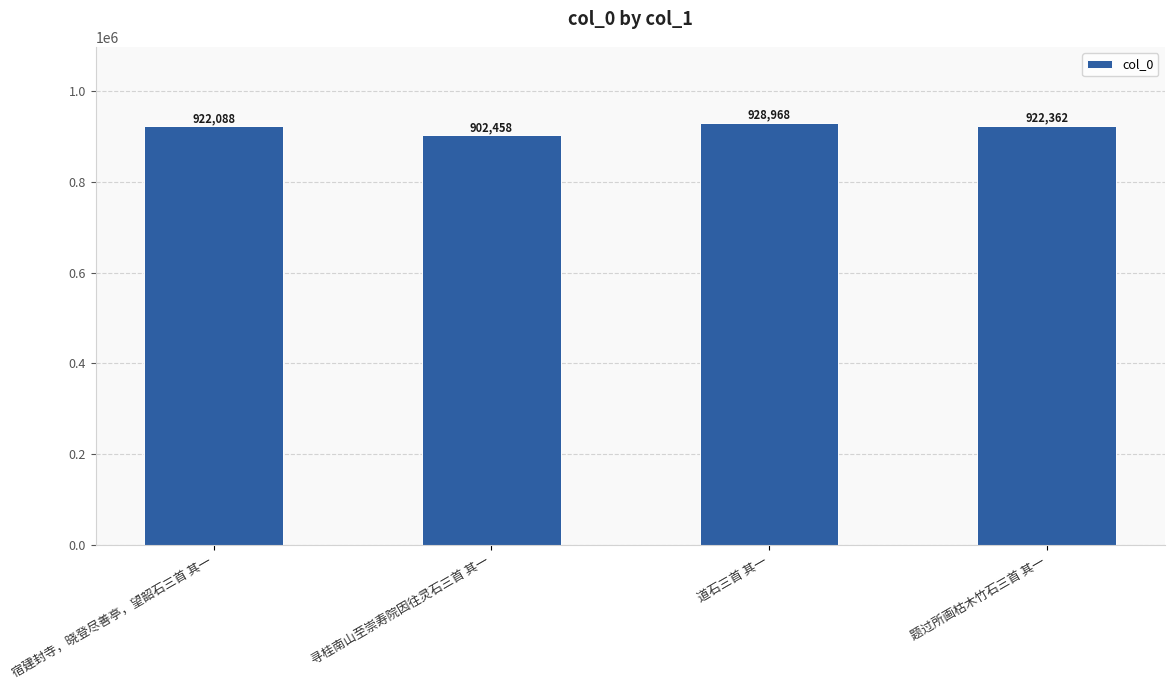

Between 道石三首 其一 and 寻桂南山至崇寿院因往灵石三首 其一, which is larger?

道石三首 其一